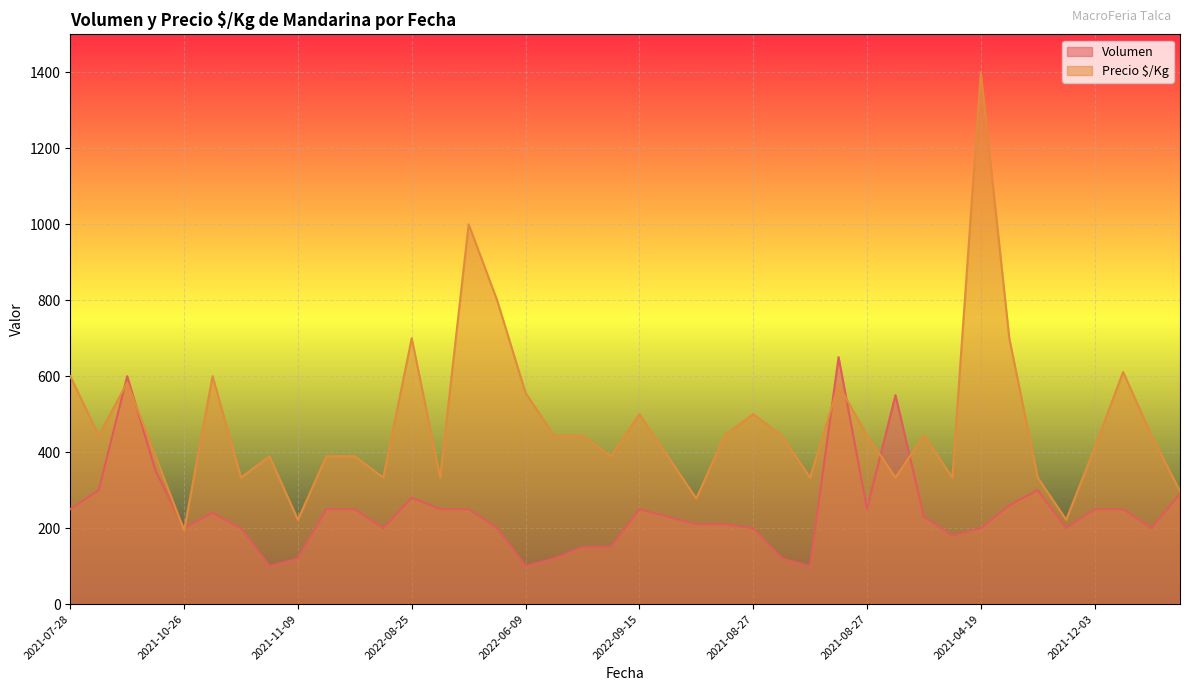

Which series ends up on top after the final intersection of Precio $/Kg and Volumen?

Precio $/Kg